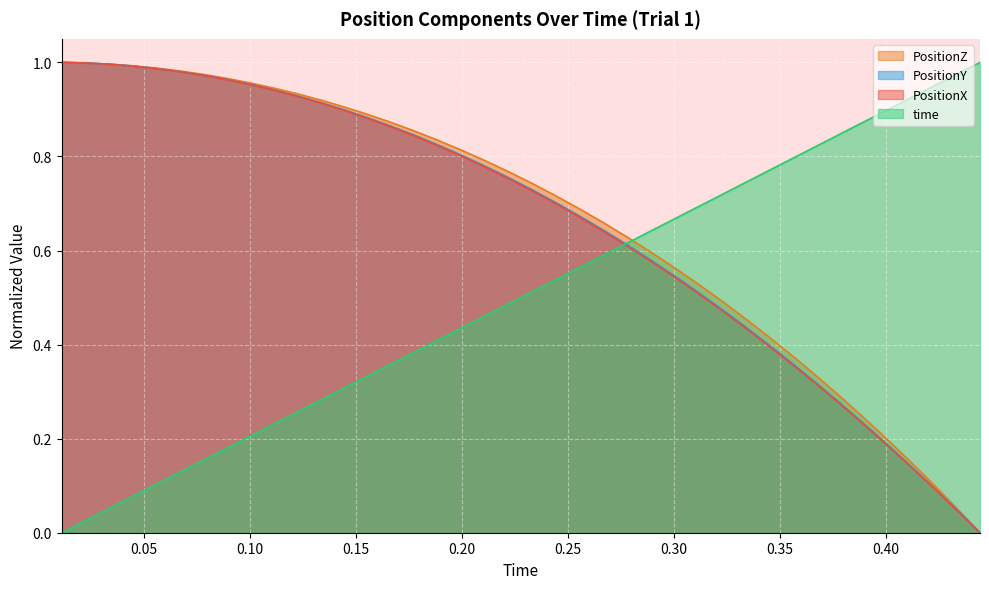

True or false: PositionZ and time intersect in this chart.

True